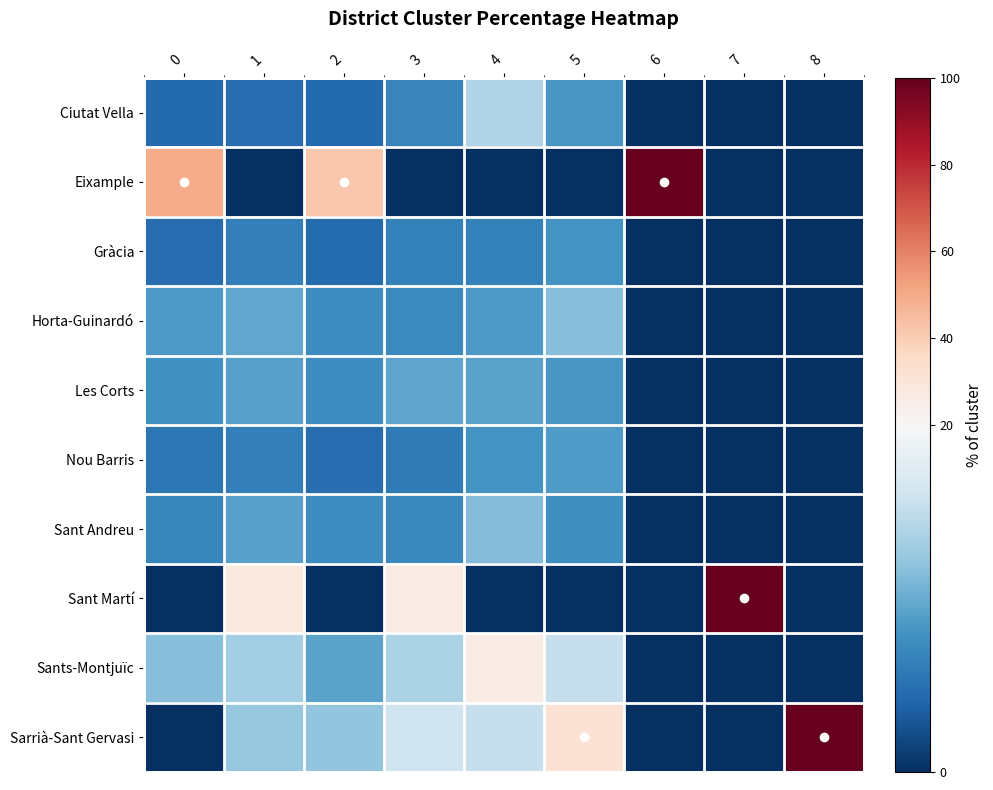

Reading right to left, what are all the values shown in this chart?

Ciutat Vella: 8=0.0	7=0.0	6=0.0	5=8.4	4=14.0	3=6.8	2=4.5	1=4.8	0=4.4
Eixample: 8=0.0	7=0.0	6=100.0	5=0.0	4=0.0	3=0.0	2=41.4	1=0.0	0=50.0
Gràcia: 8=0.0	7=0.0	6=0.0	5=8.1	4=6.4	3=6.5	2=4.6	1=6.3	0=4.8
Horta-Guinardó: 8=0.0	7=0.0	6=0.0	5=11.4	4=8.5	3=7.3	2=7.6	1=9.6	0=8.5
Les Corts: 8=0.0	7=0.0	6=0.0	5=8.4	4=9.3	3=9.4	2=7.4	1=9.1	0=7.9
Nou Barris: 8=0.0	7=0.0	6=0.0	5=8.7	4=8.0	3=5.8	2=4.8	1=6.2	0=5.5
Sant Andreu: 8=0.0	7=0.0	6=0.0	5=7.7	4=11.4	3=7.1	2=7.4	1=9.2	0=6.9
Sant Martí: 8=0.0	7=100.0	6=0.0	5=0.0	4=0.0	3=26.3	2=0.0	1=27.9	0=0.0
Sants-Montjuïc: 8=0.0	7=0.0	6=0.0	5=15.4	4=26.0	3=13.7	2=9.3	1=13.2	0=11.5
Sarrià-Sant Gervasi: 8=100.0	7=0.0	6=0.0	5=31.5	4=15.4	3=16.0	2=12.1	1=12.5	0=0.0